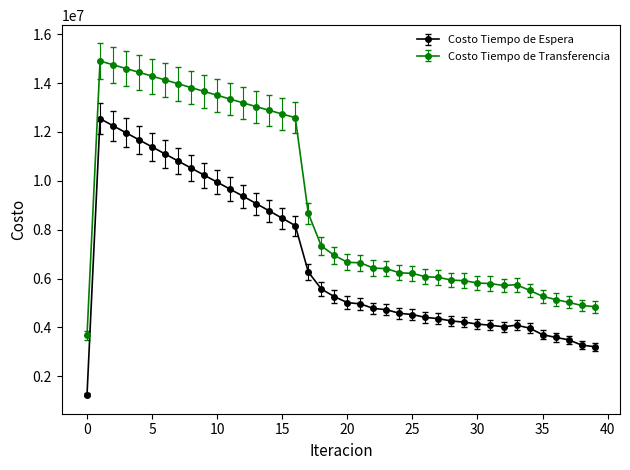

What is the minimum value for Costo Tiempo de Transferencia?

3680995.0